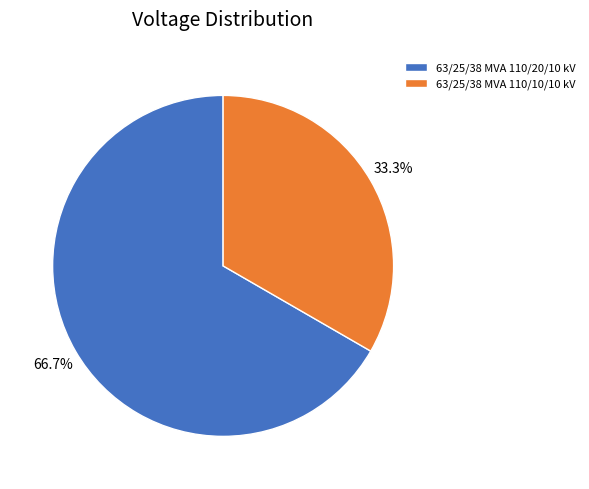

Which slice is the smallest?

63/25/38 MVA 110/10/10 kV